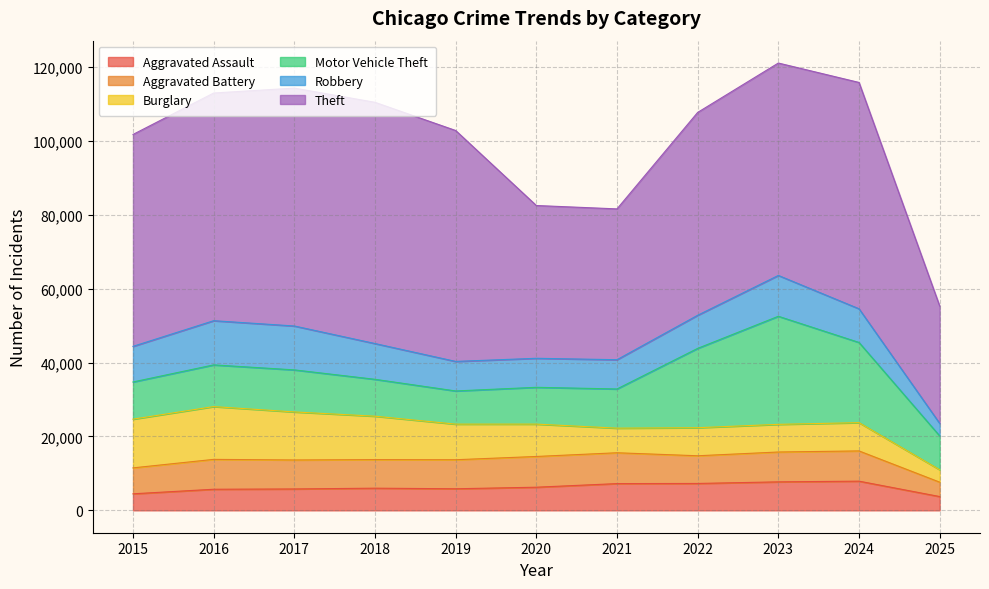

Reading left to right, extract all data points from this chart.

Aggravated Assault: 4480	5713	5793	6002	5842	6265	7242	7281	7712	7903	3736
Aggravated Battery: 7018	8085	7845	7734	7858	8320	8346	7495	8080	8184	3895
Burglary: 13184	14289	13001	11747	9638	8758	6661	7594	7485	7651	3361
Motor Vehicle Theft: 10068	11285	11380	9985	8978	9960	10605	21472	29255	21704	9155
Robbery: 9638	11960	11881	9681	7995	7855	7920	8964	11052	9119	3385
Theft: 57352	61624	64386	65290	62499	41350	40820	54899	57487	61256	31775